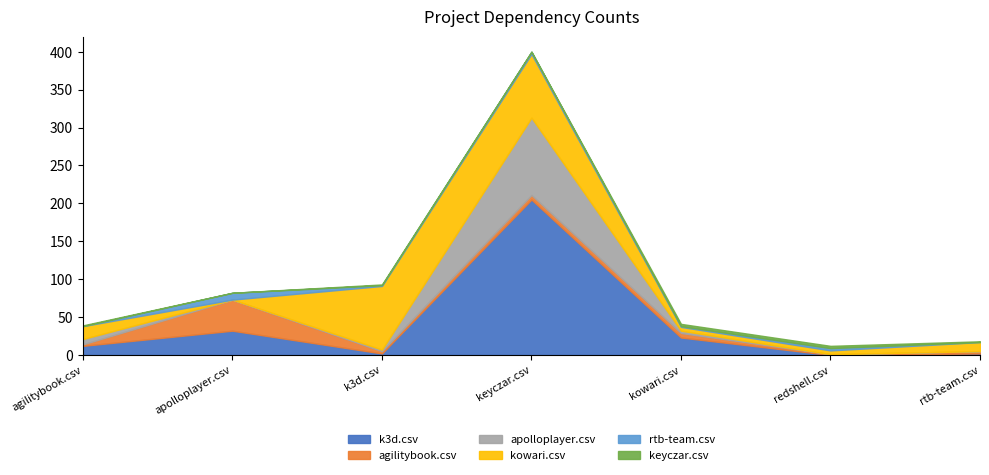

What is the maximum value for rtb-team.csv?

9